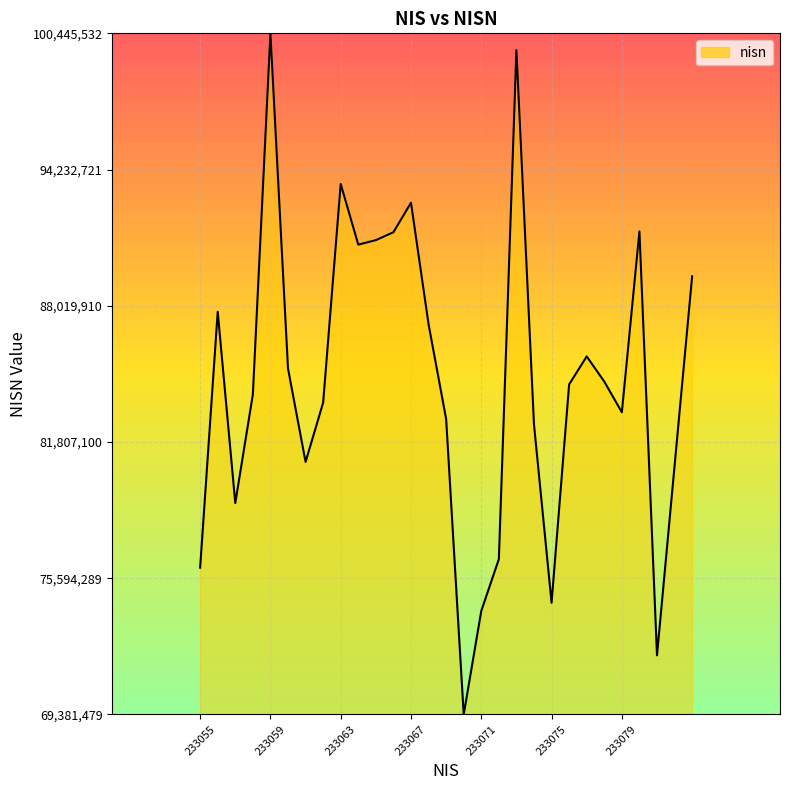

What is the maximum value shown in the chart?

100445532.0